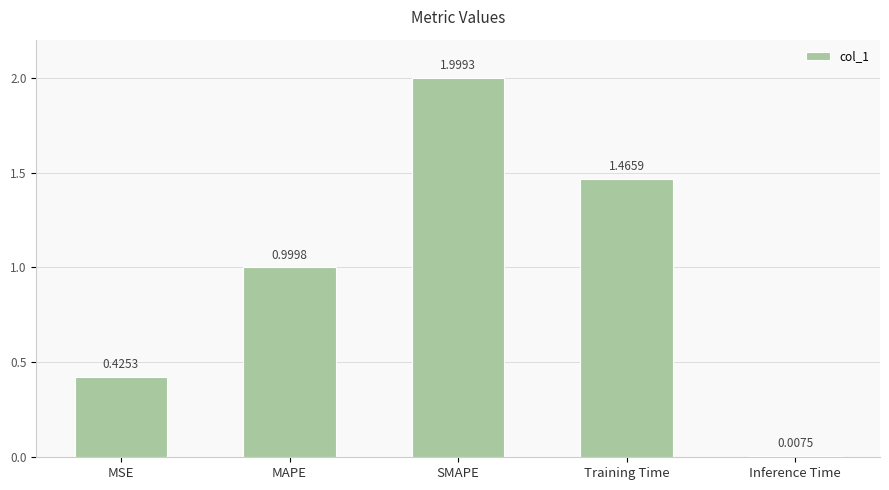

At which label is the value closest to 1?

MAPE